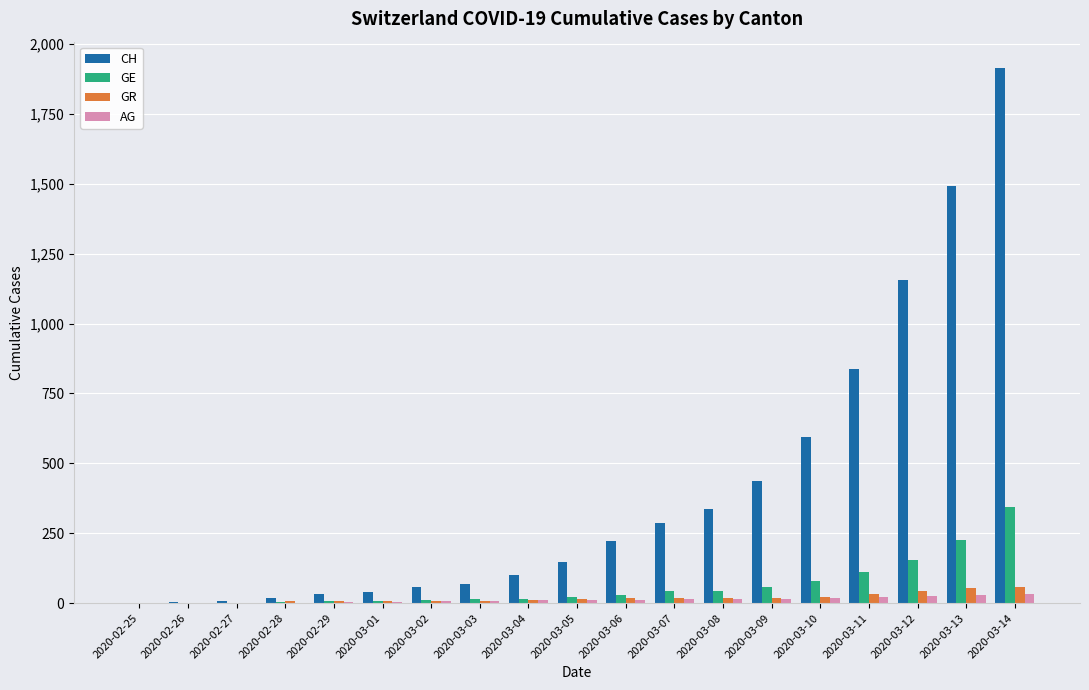

Which series has the widest spread of values?

CH